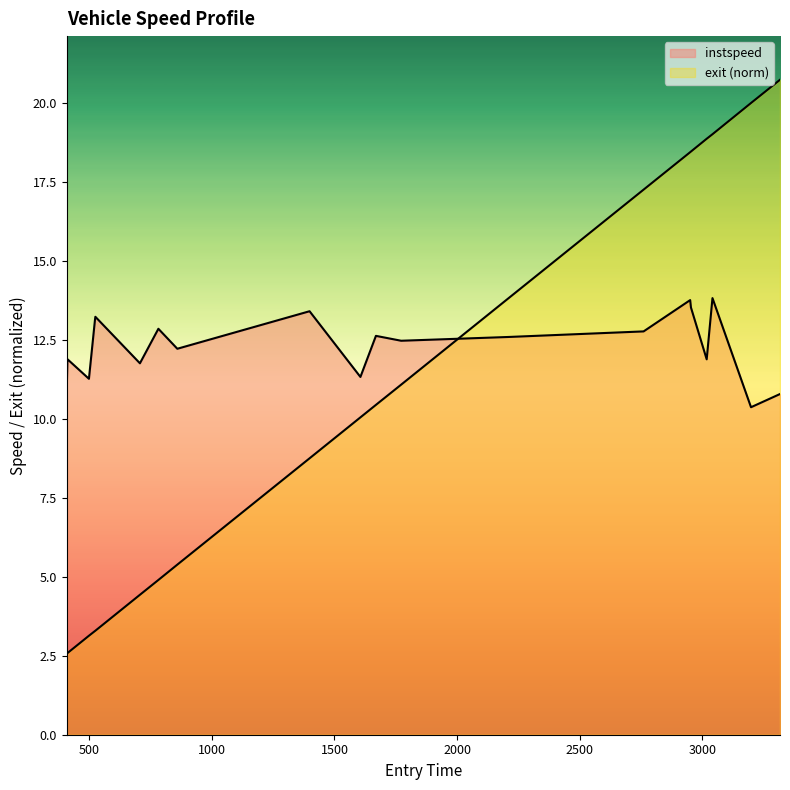

At which label is instspeed closest to 12?

410.82044797357975